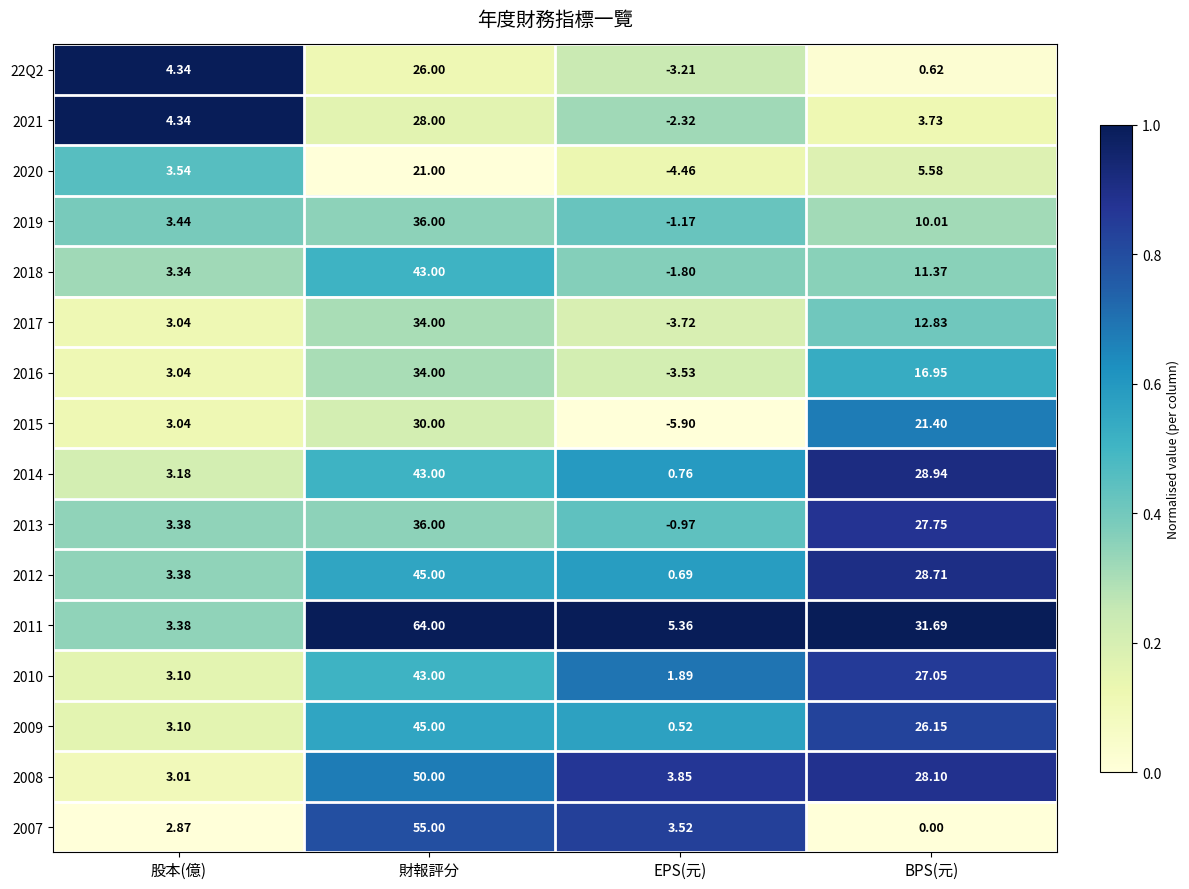

Rank the categories by 2014 value from lowest to highest.

EPS(元), 股本(億), BPS(元), 財報評分